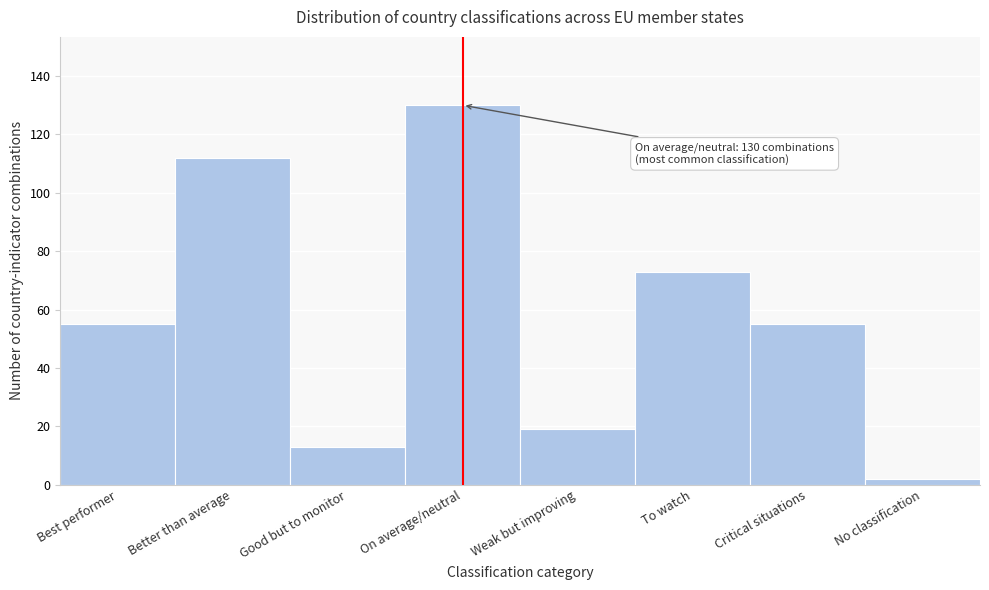

Reading left to right, extract all data points from this chart.

Best performer=55	Better than average=112	Good but to monitor=13	On average/neutral=130	Weak but improving=19	To watch=73	Critical situations=55	No classification=2